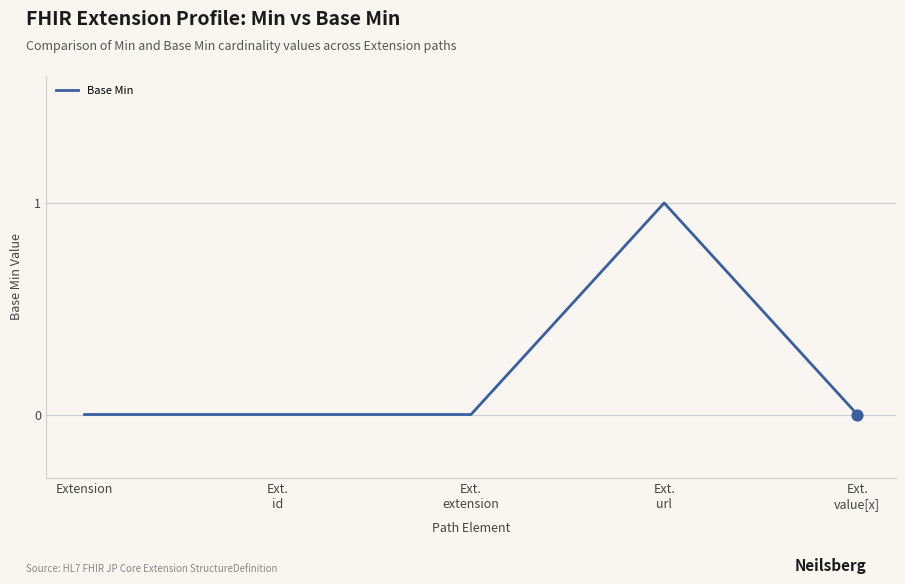

What is the change in value from Ext.
extension to Ext.
url?

+1